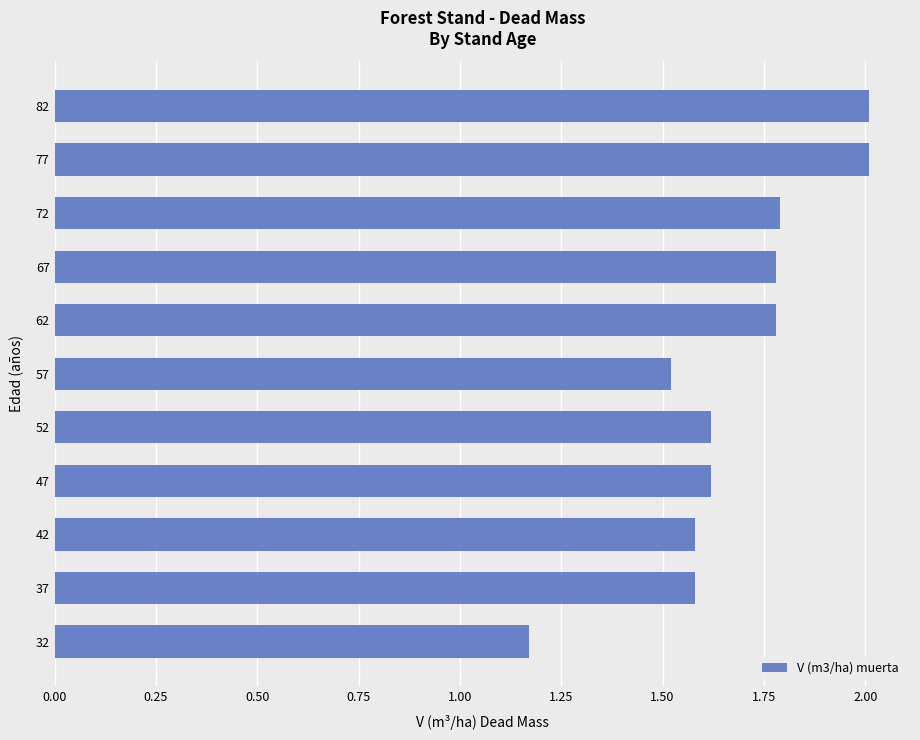

What is the ratio of the value at 52 to the value at 42?

1.0